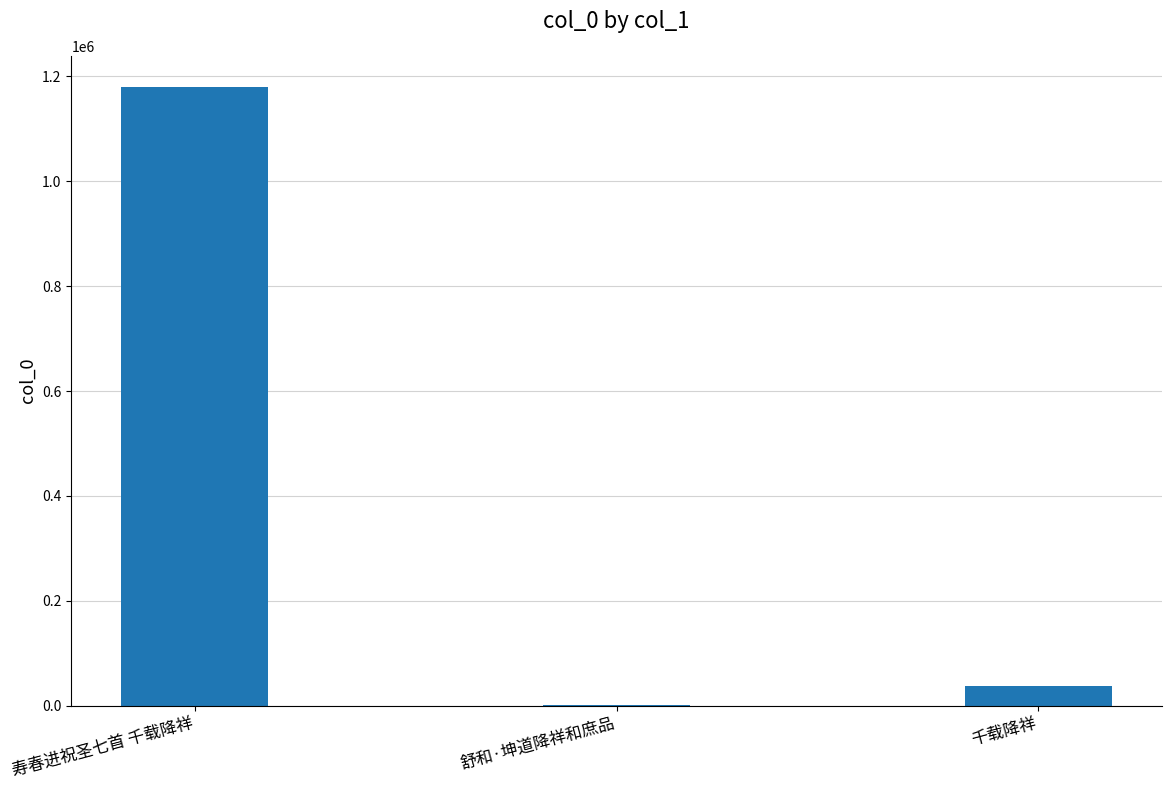

The value at 寿春进祝圣七首 千载降祥 is 1180453. True or false?

True